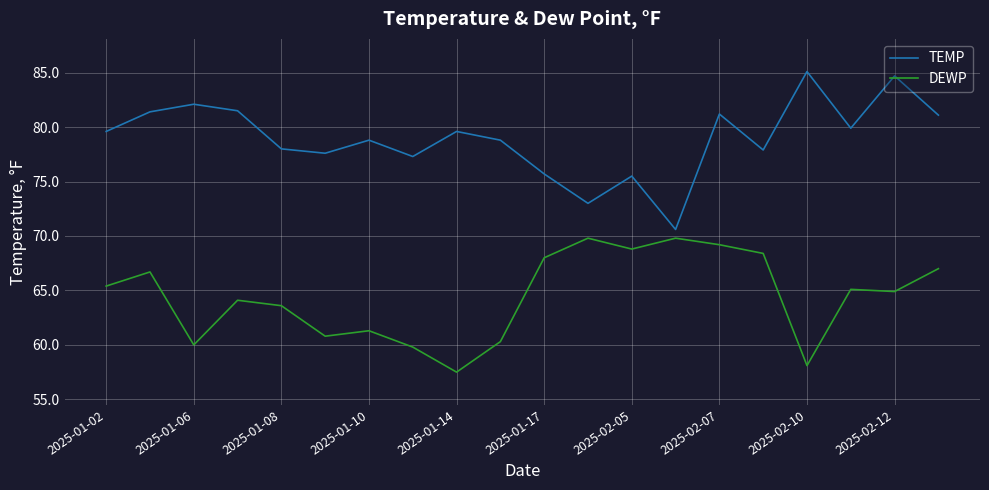

True or false: DEWP and TEMP cross at least once.

False